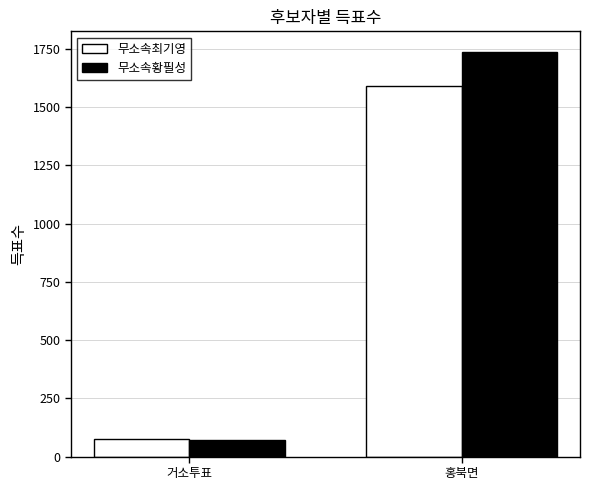

How many groups of bars are there?

2